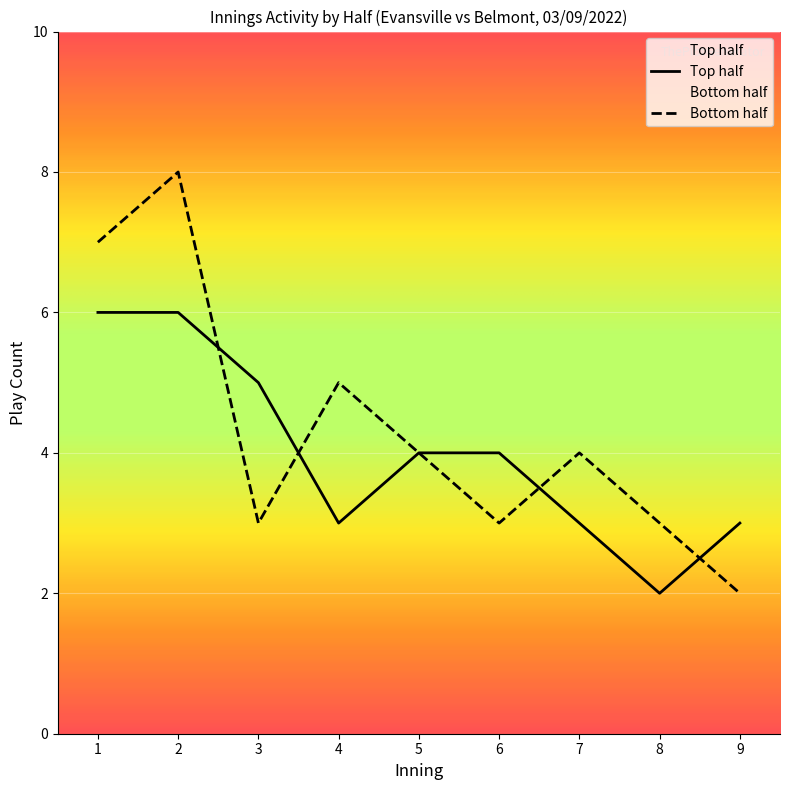

Which series has the largest total across all categories?

Bottom half